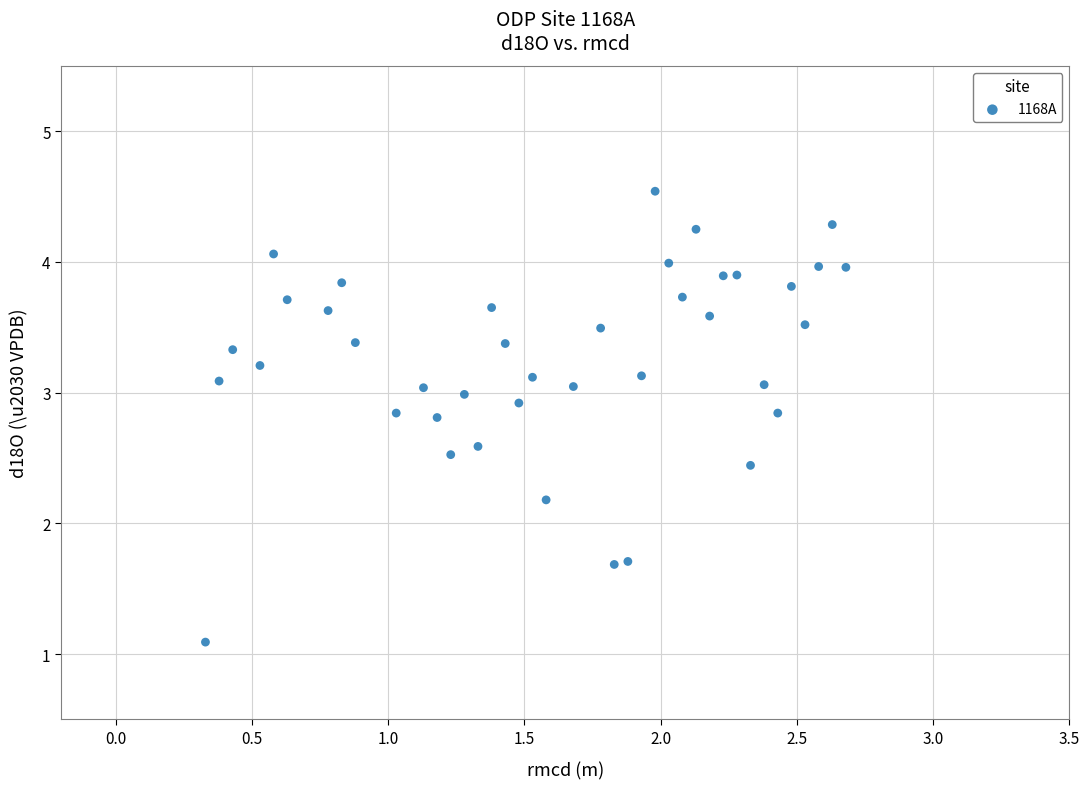

What is the range of X values (max minus min)?

2.4